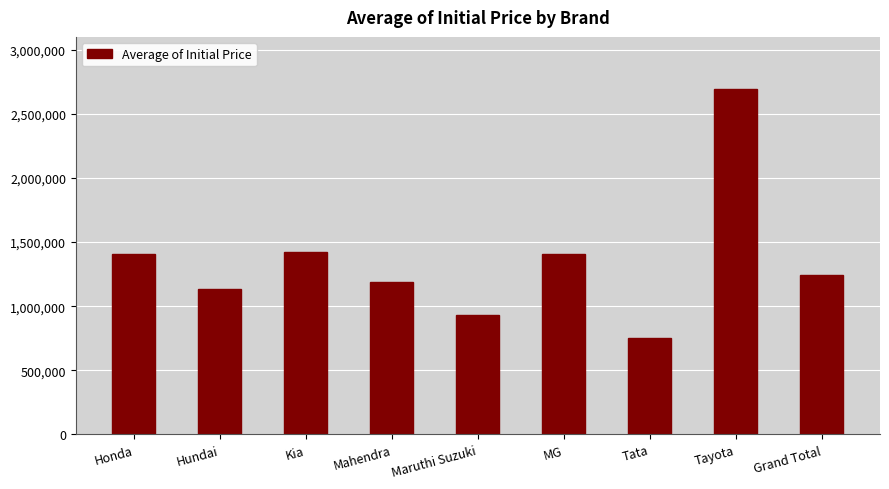

At which label does the data first exceed 1242898?

Honda